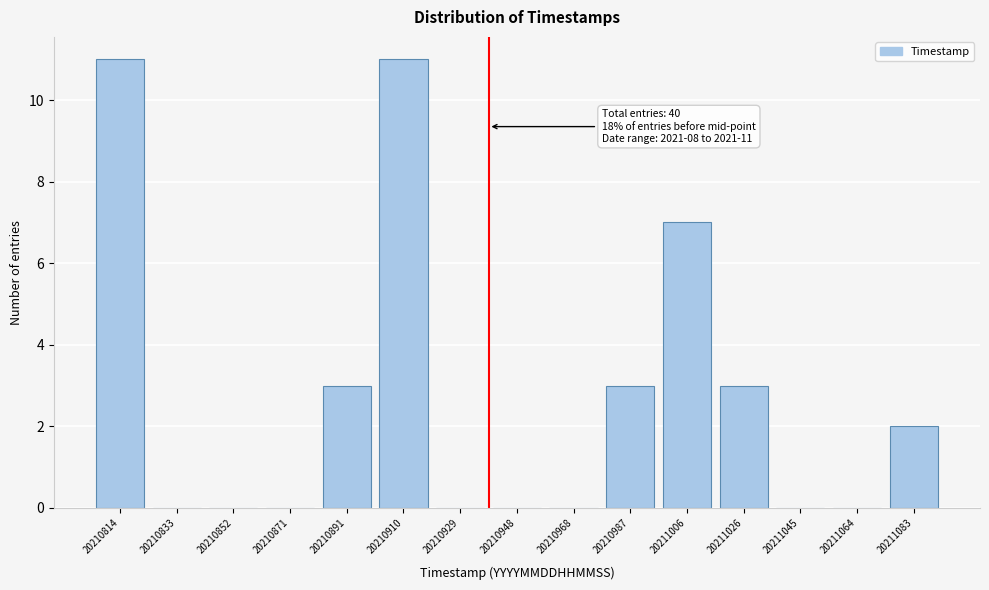

Reading left to right, what are all the values shown in this chart?

20210814=11	20210833=0	20210852=0	20210871=0	20210891=3	20210910=11	20210929=0	20210948=0	20210968=0	20210987=3	20211006=7	20211026=3	20211045=0	20211064=0	20211083=2